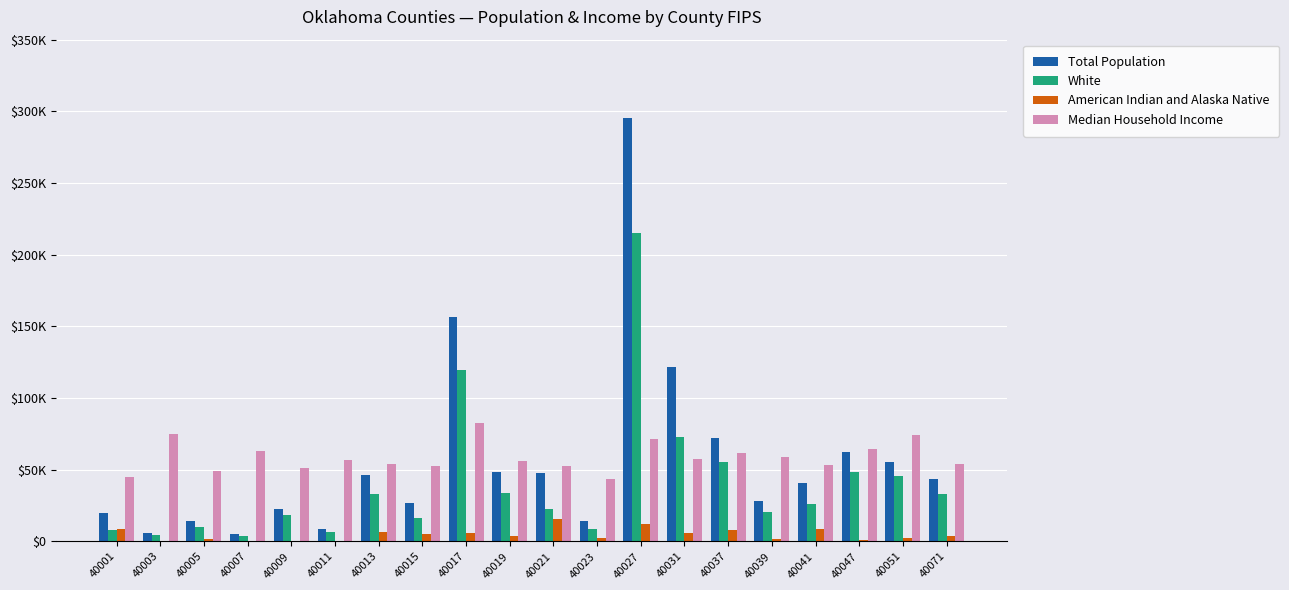

What is the difference between the highest and lowest values at 40019?

52683